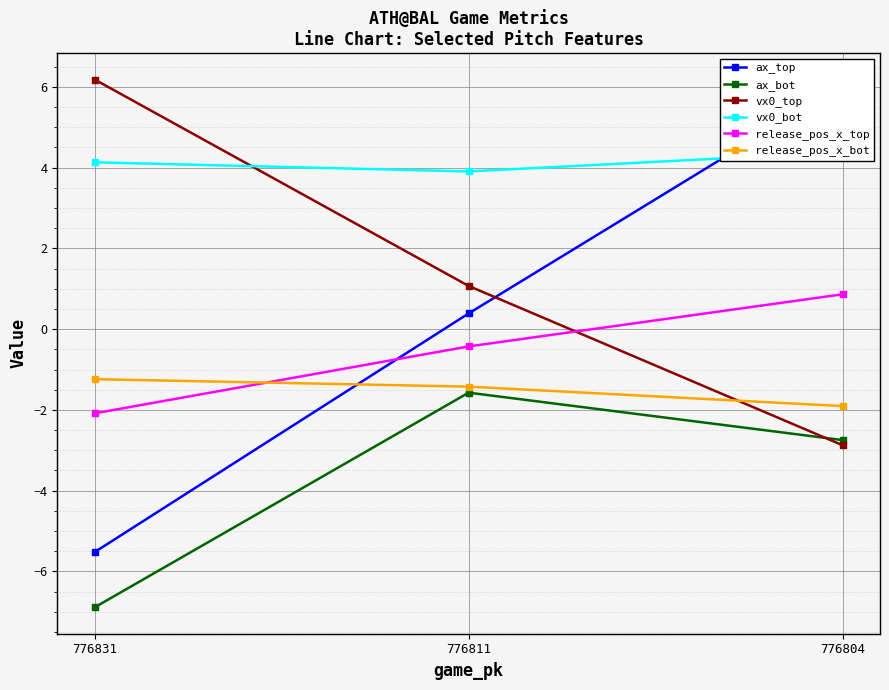

Where is release_pos_x_bot nearest to the value -1?

776831